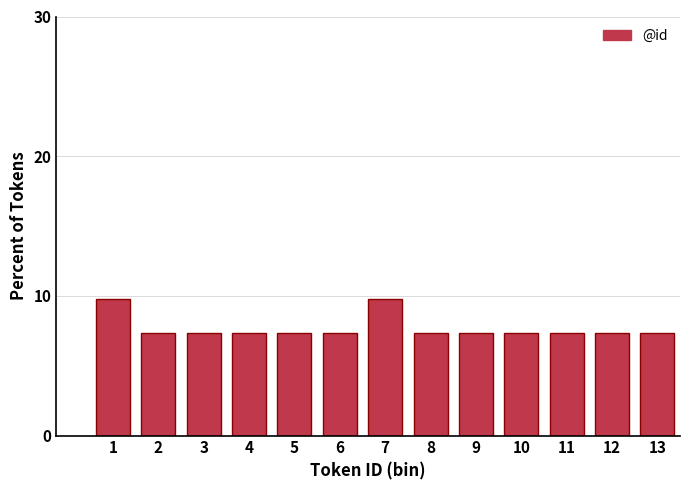

Reading right to left, list all the values displayed in this chart.

13=7.3	12=7.3	11=7.3	10=7.3	9=7.3	8=7.3	7=9.8	6=7.3	5=7.3	4=7.3	3=7.3	2=7.3	1=9.8